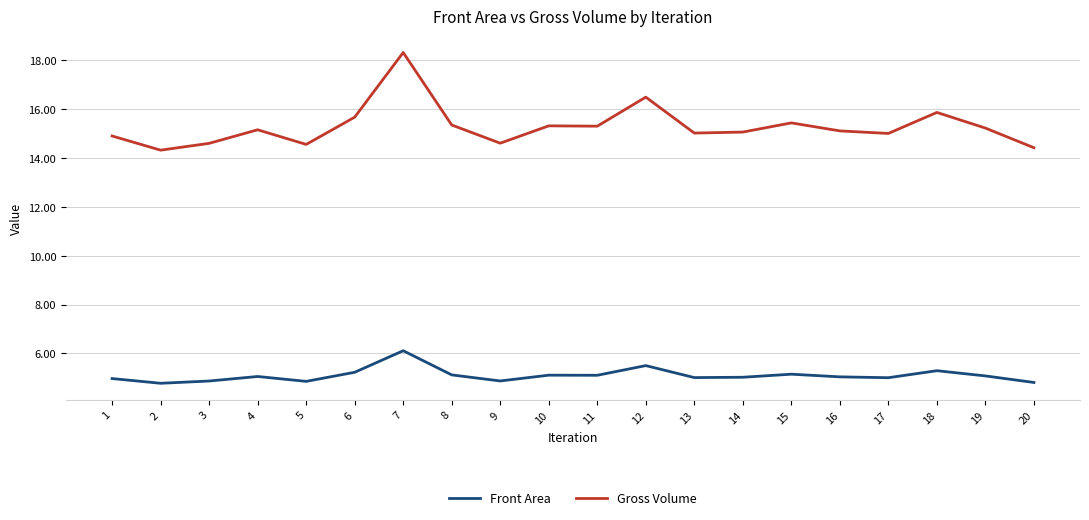

Rank the series at 5 from highest to lowest value.

Gross Volume, Front Area